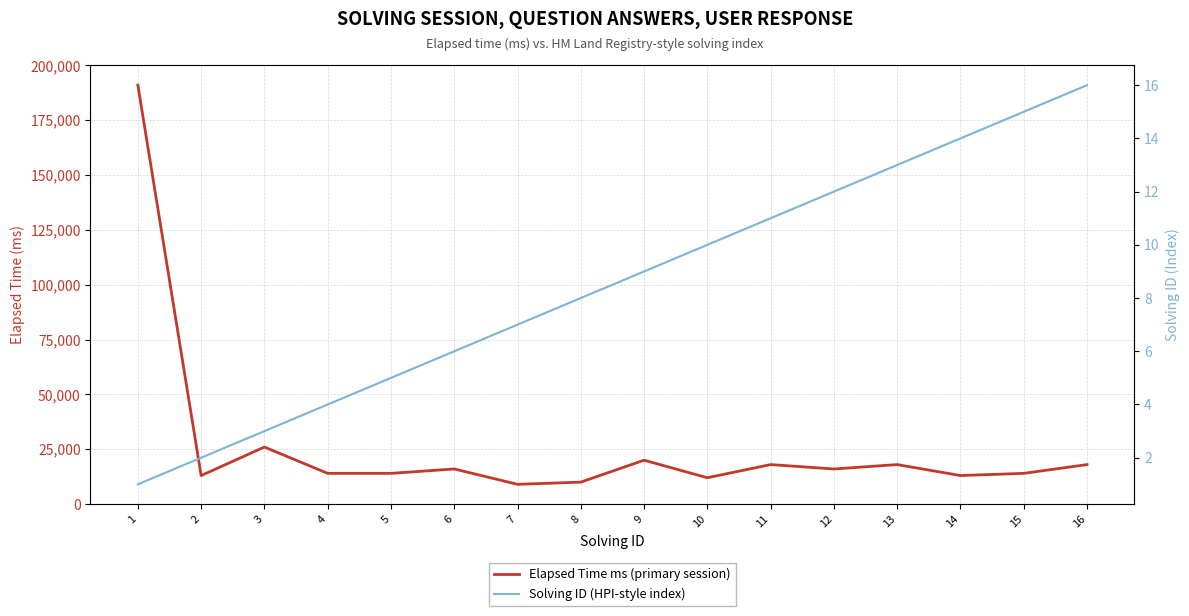

At 12, list the series in order from smallest to largest.

Solving ID (HPI-style index), Elapsed Time ms (primary session)